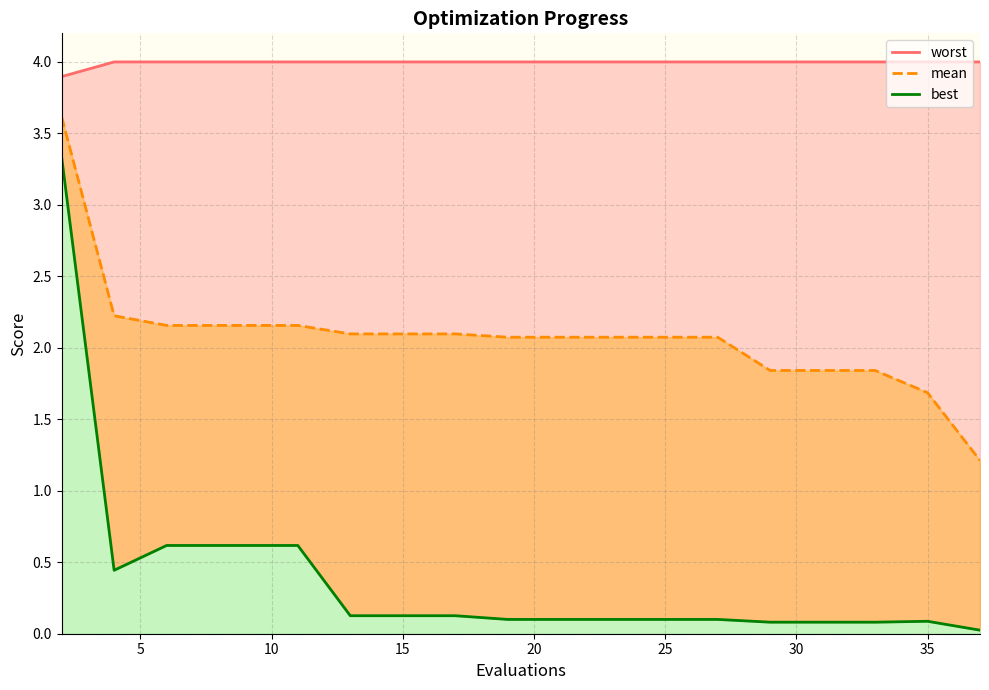

True or false: best has a value of 0.2 at 12.

False